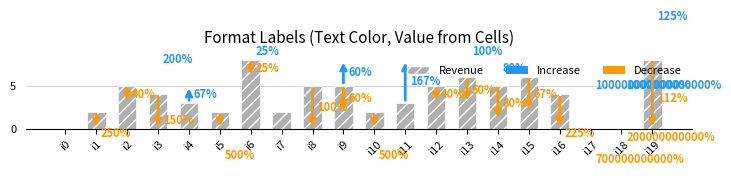

Count the number of categories in the chart.

20